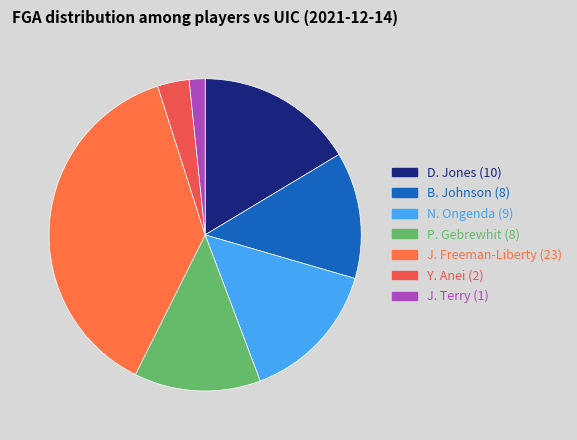

Count the number of slices in the pie.

7